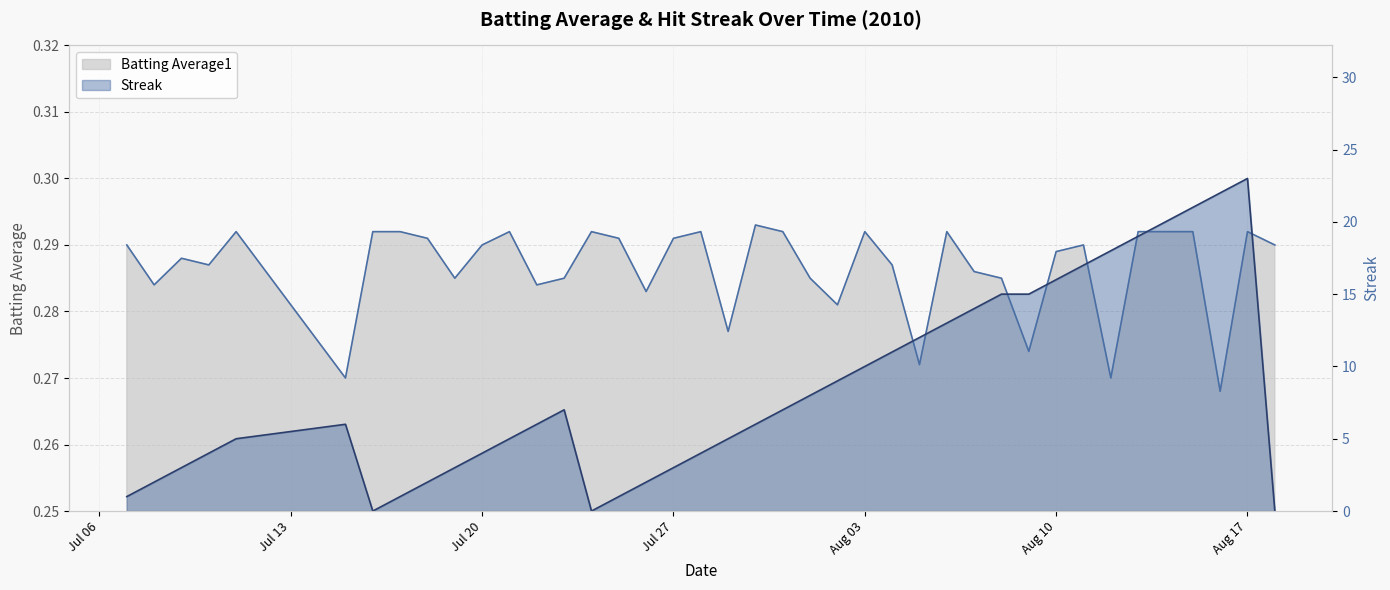

What is the label of the 32nd point from the right?

2010-07-18